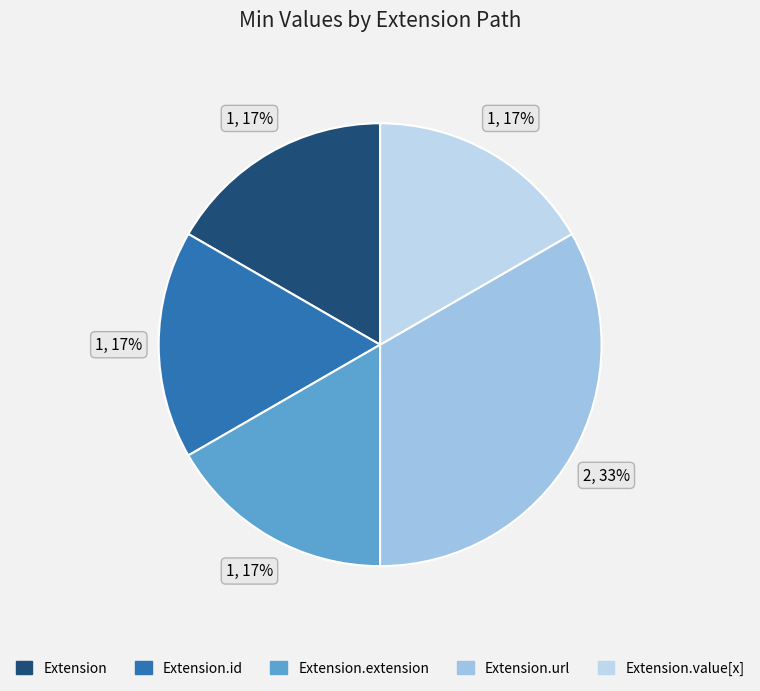

How many segments does this pie chart have?

5